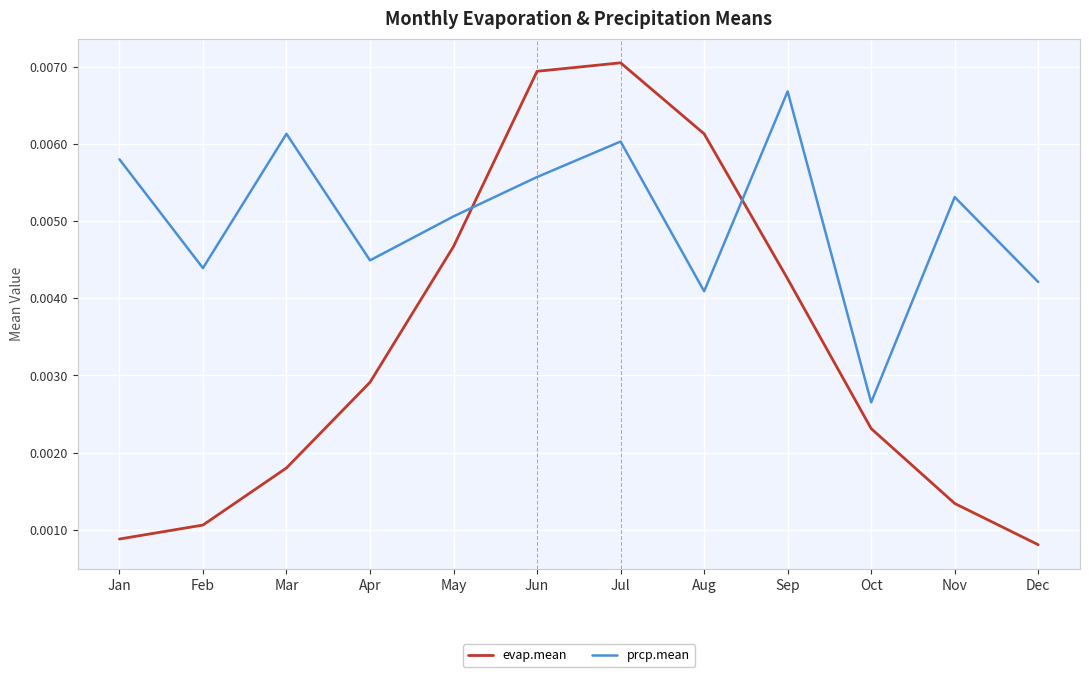

How many lines are shown in the chart?

2